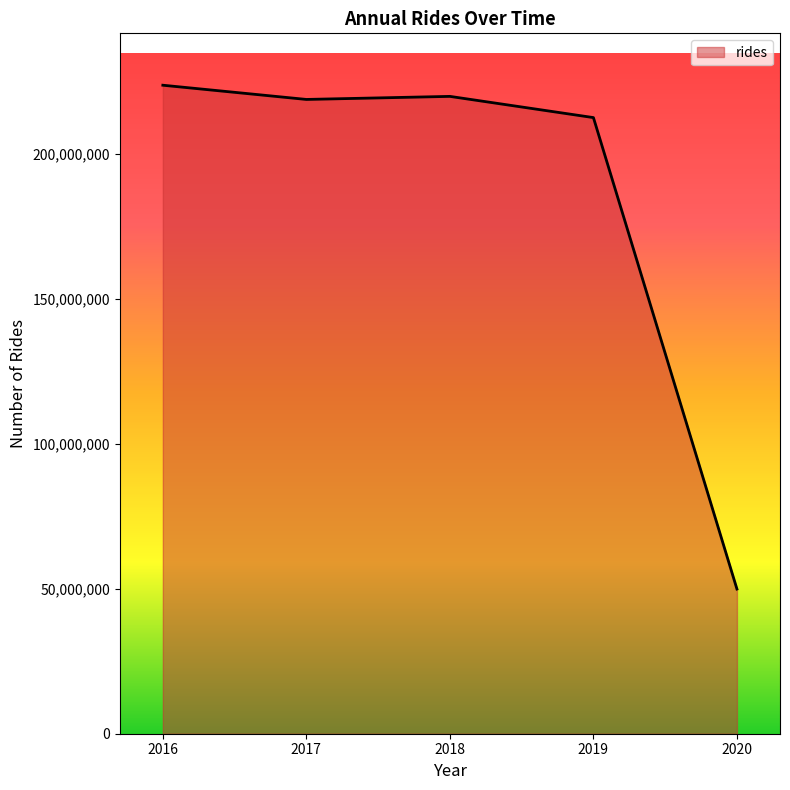

What is the sum of the values at 2018 and 2019?

432528011